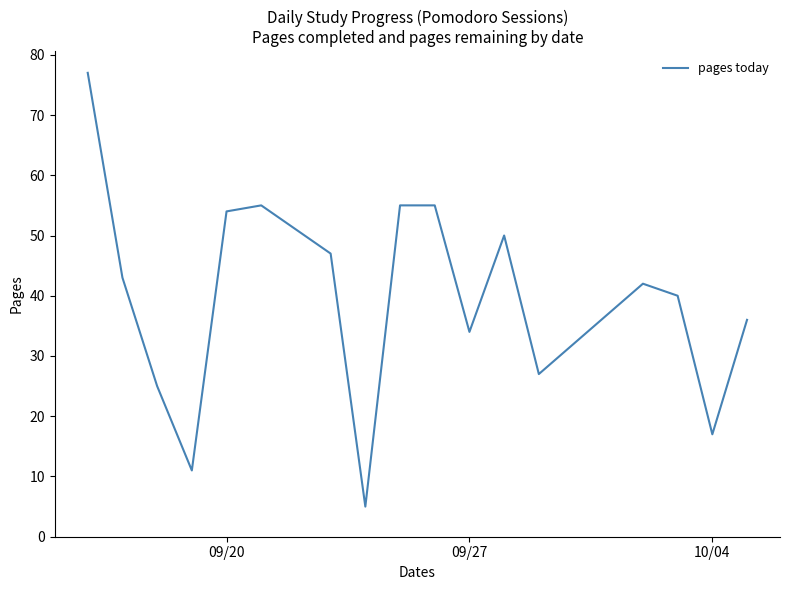

What is the difference between the maximum and minimum values?

72